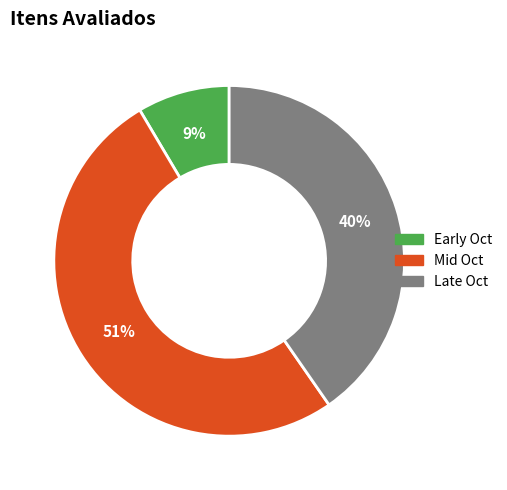

Is there any slice that represents more than half of the pie?

Yes